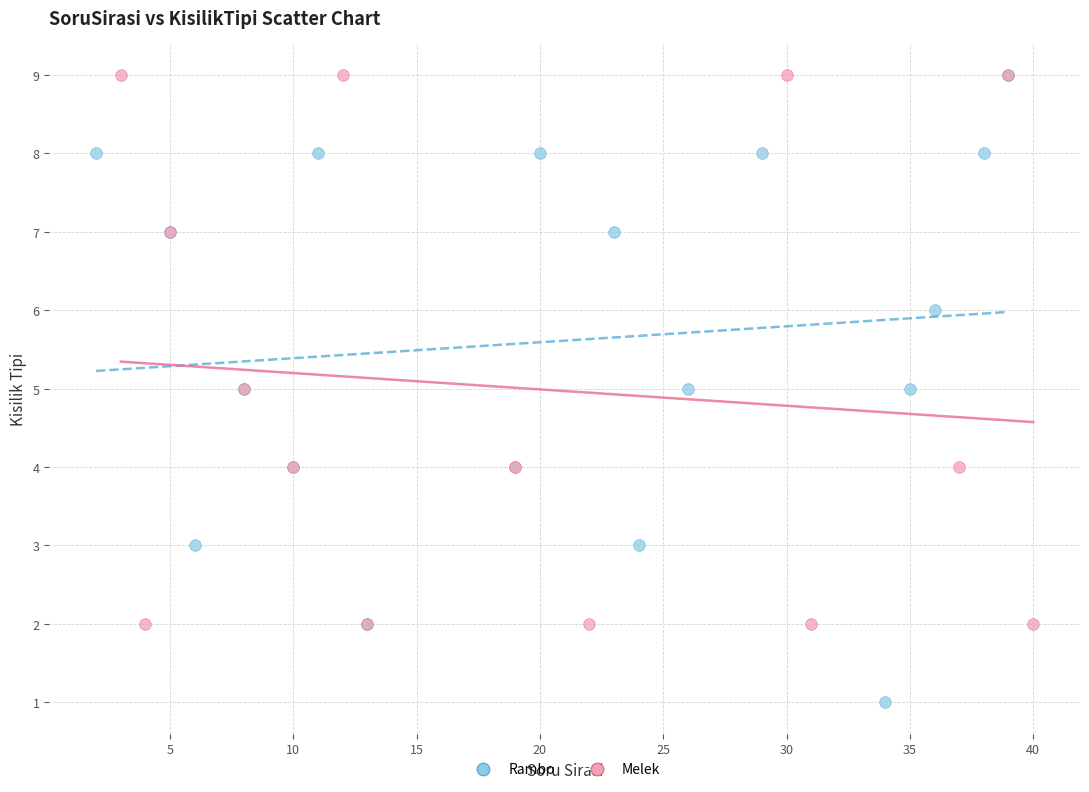

Which series reaches the minimum Y coordinate?

Rambo